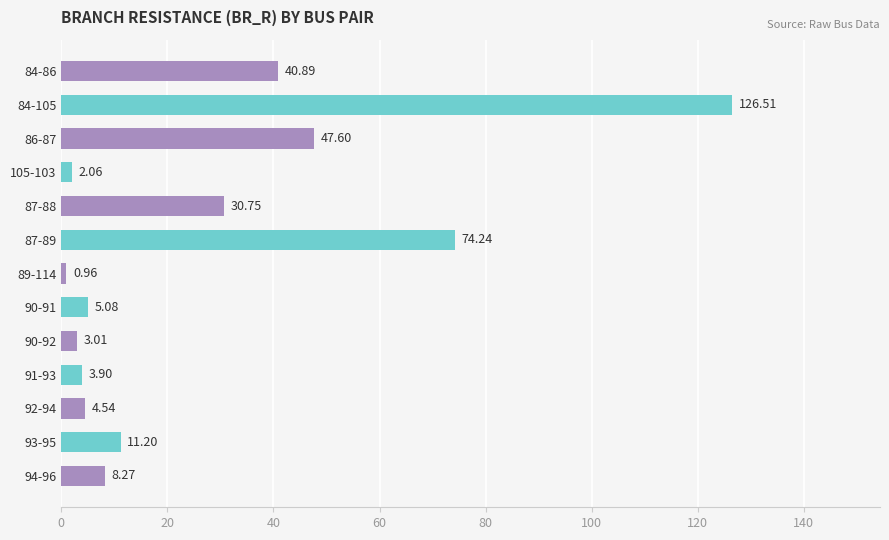

Is it true that the value at 84-105 is 75.4?

False